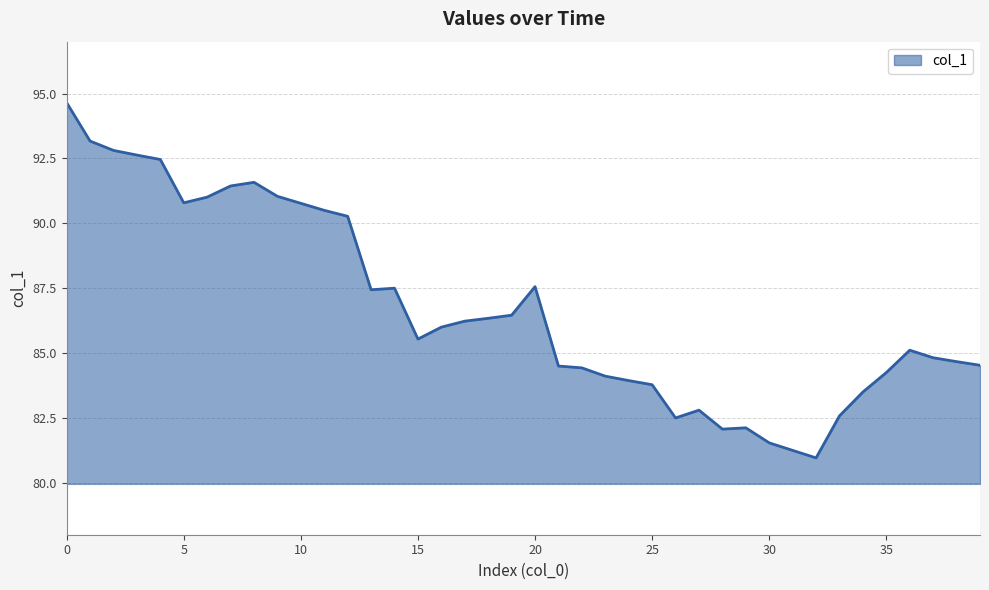

What is the difference between the maximum and minimum values?

13.7